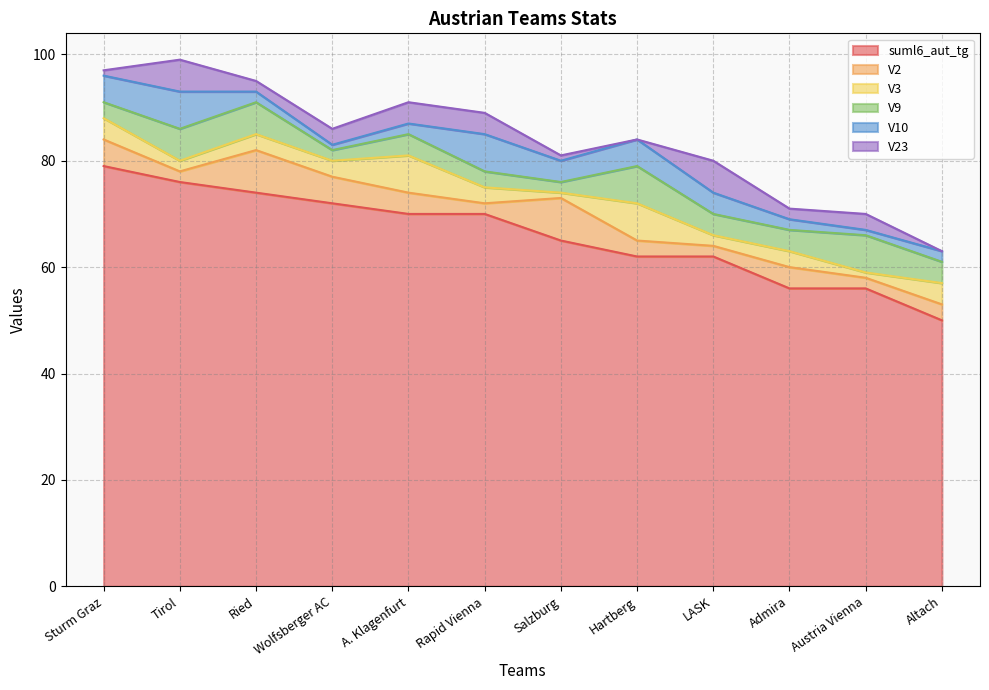

How many times do V23 and V10 cross each other?

3